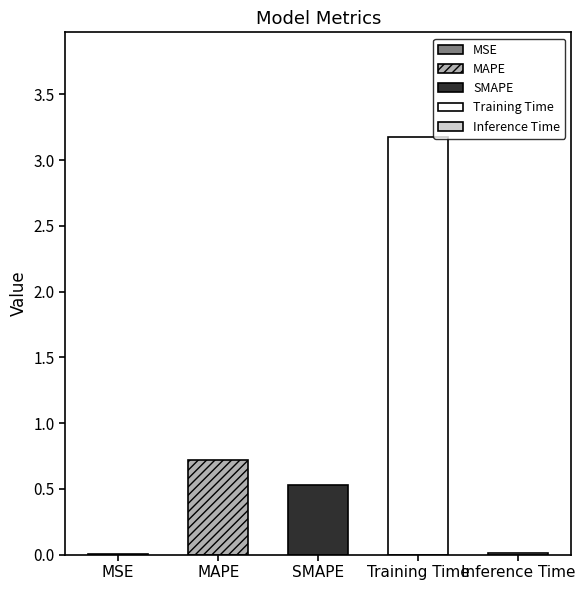

Reading left to right, what are all the values shown in this chart?

0.0	0.7	0.5	3.2	0.0